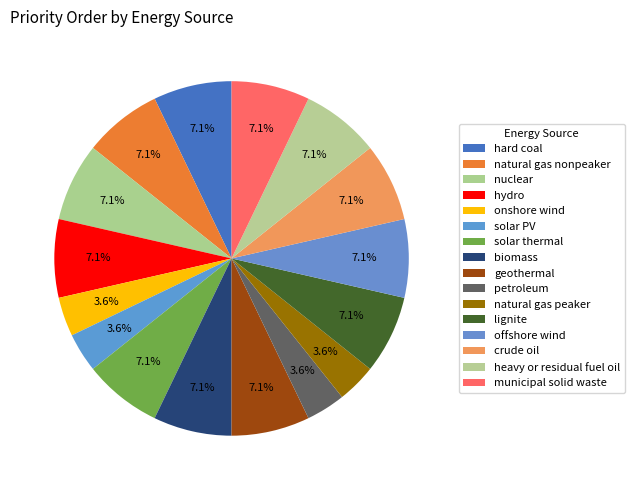

Count the number of slices in the pie.

16